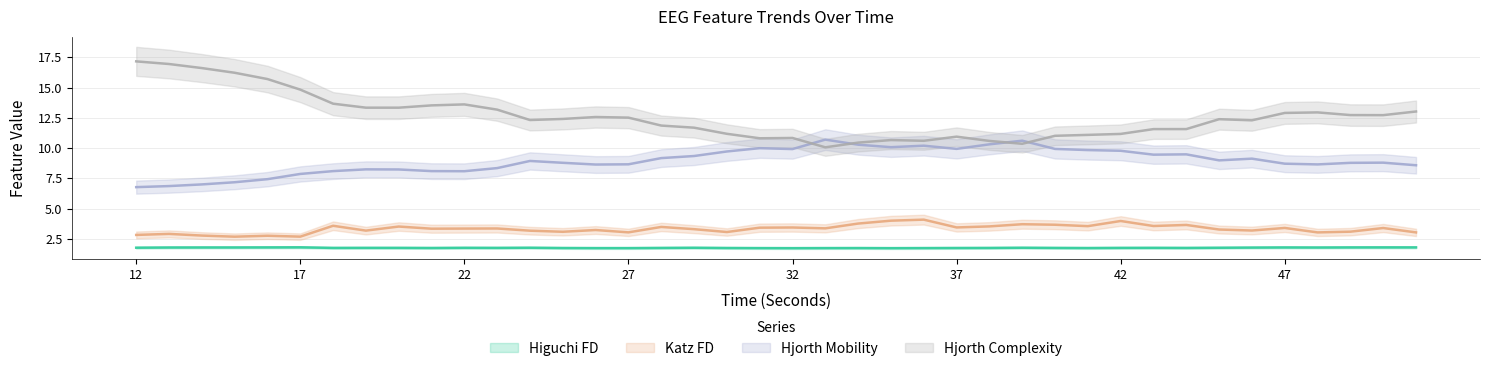

Which series changed the most between 40 and 51?

hjorthComplexity_EEG